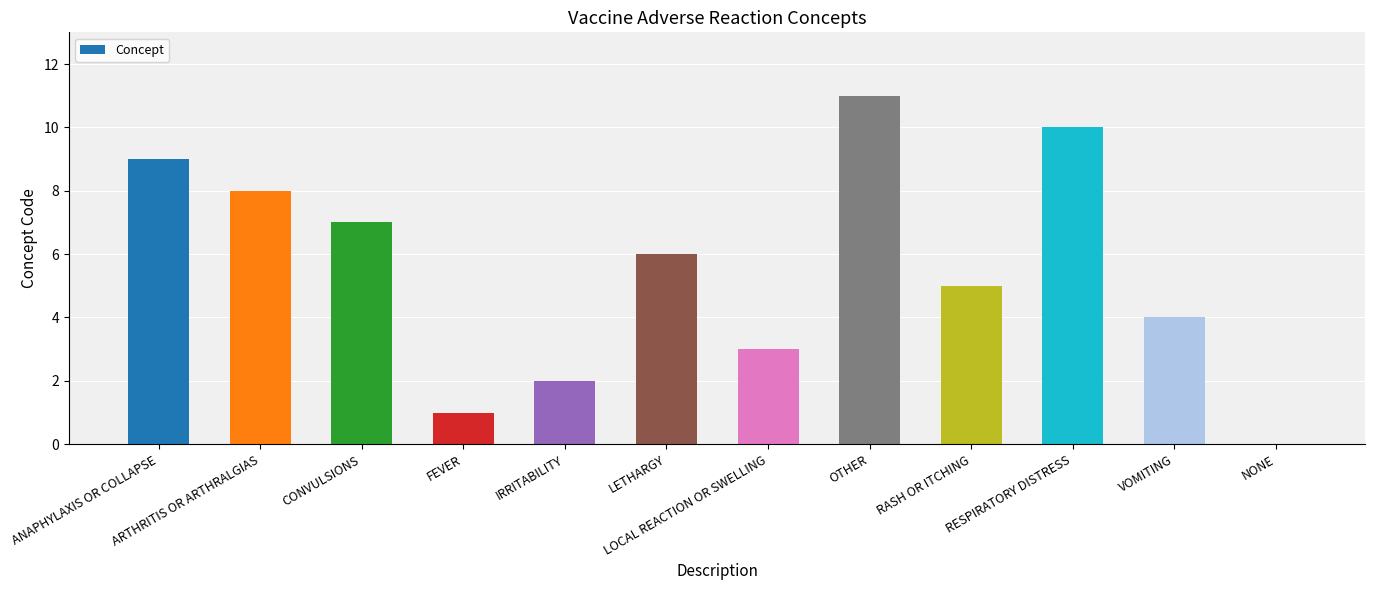

What is the difference between the values at LETHARGY and VOMITING?

2